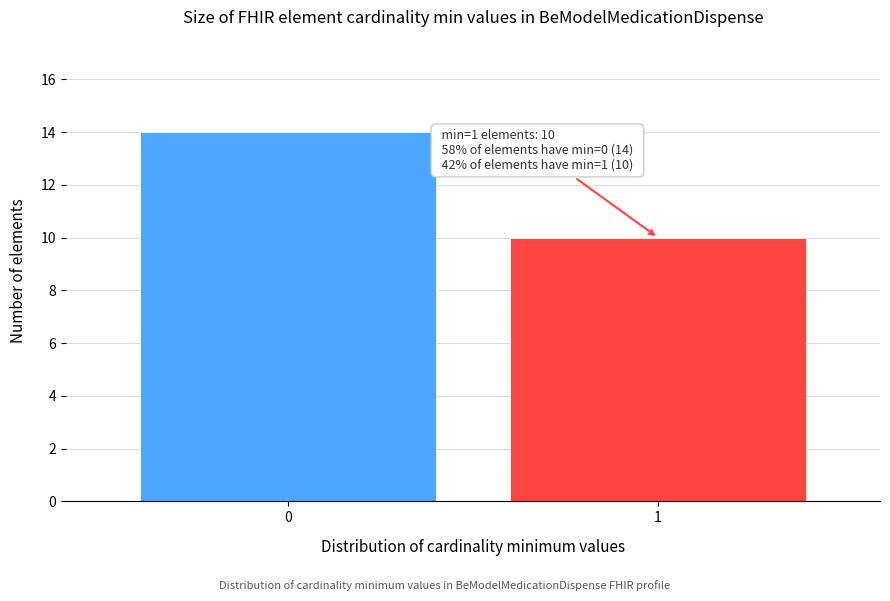

Reading left to right, list all the values displayed in this chart.

0=14	1=10